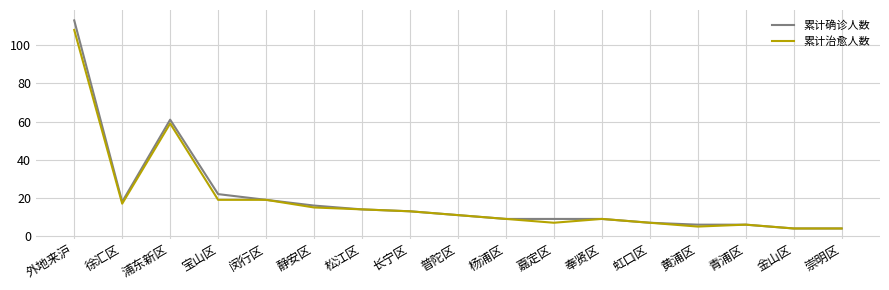

Reading left to right, what are all the values shown in this chart?

累计确诊人数: 外地来沪=113	徐汇区=18	浦东新区=61	宝山区=22	闵行区=19	静安区=16	松江区=14	长宁区=13	普陀区=11	杨浦区=9	嘉定区=9	奉贤区=9	虹口区=7	黄浦区=6	青浦区=6	金山区=4	崇明区=4
累计治愈人数: 外地来沪=108	徐汇区=17	浦东新区=59	宝山区=19	闵行区=19	静安区=15	松江区=14	长宁区=13	普陀区=11	杨浦区=9	嘉定区=7	奉贤区=9	虹口区=7	黄浦区=5	青浦区=6	金山区=4	崇明区=4